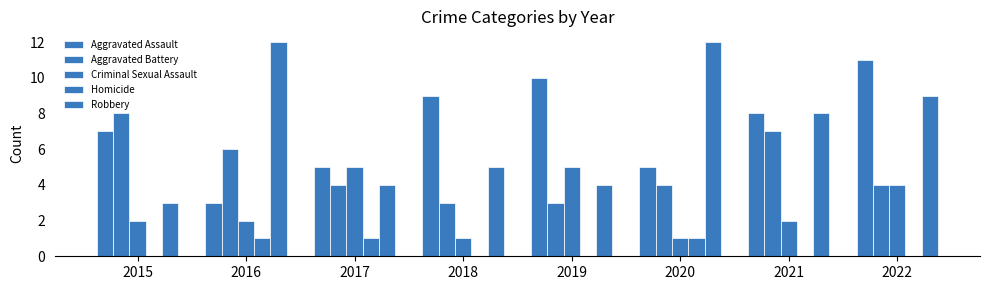

Count the number of categories in the chart.

8